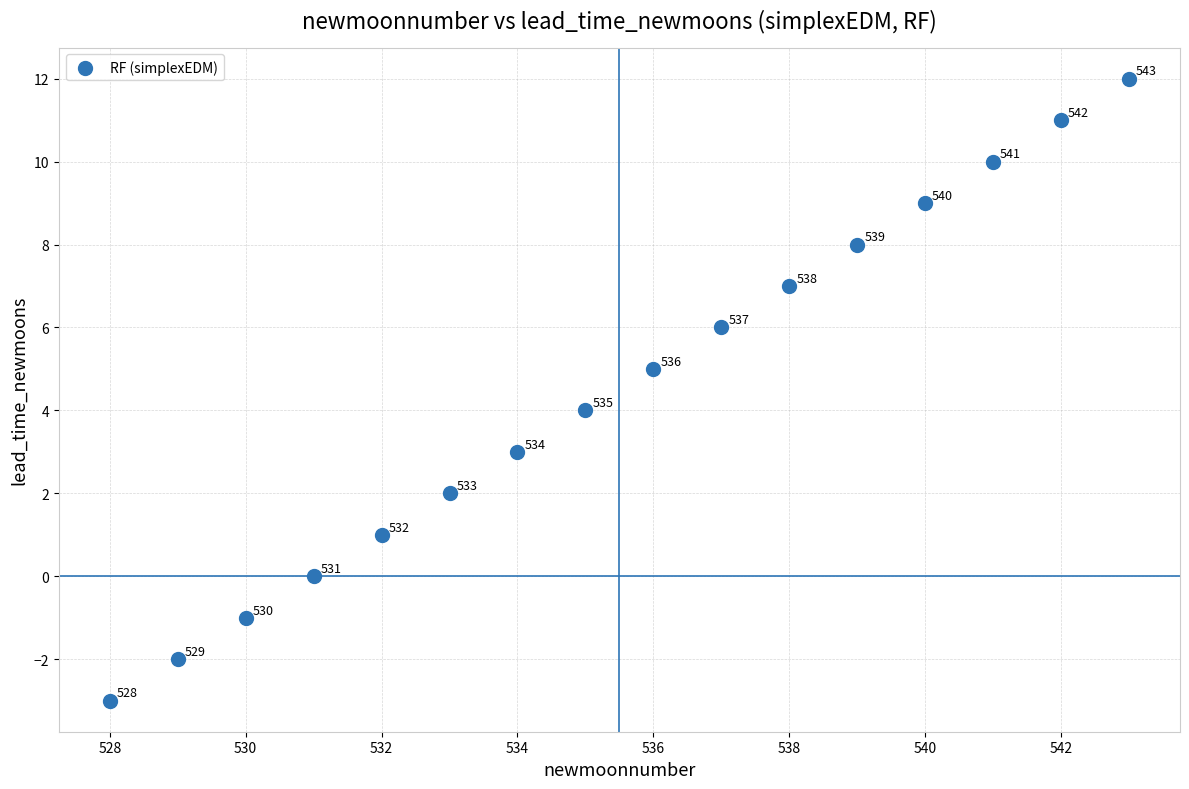

What Y value in the scatter plot is closest to 4?

4